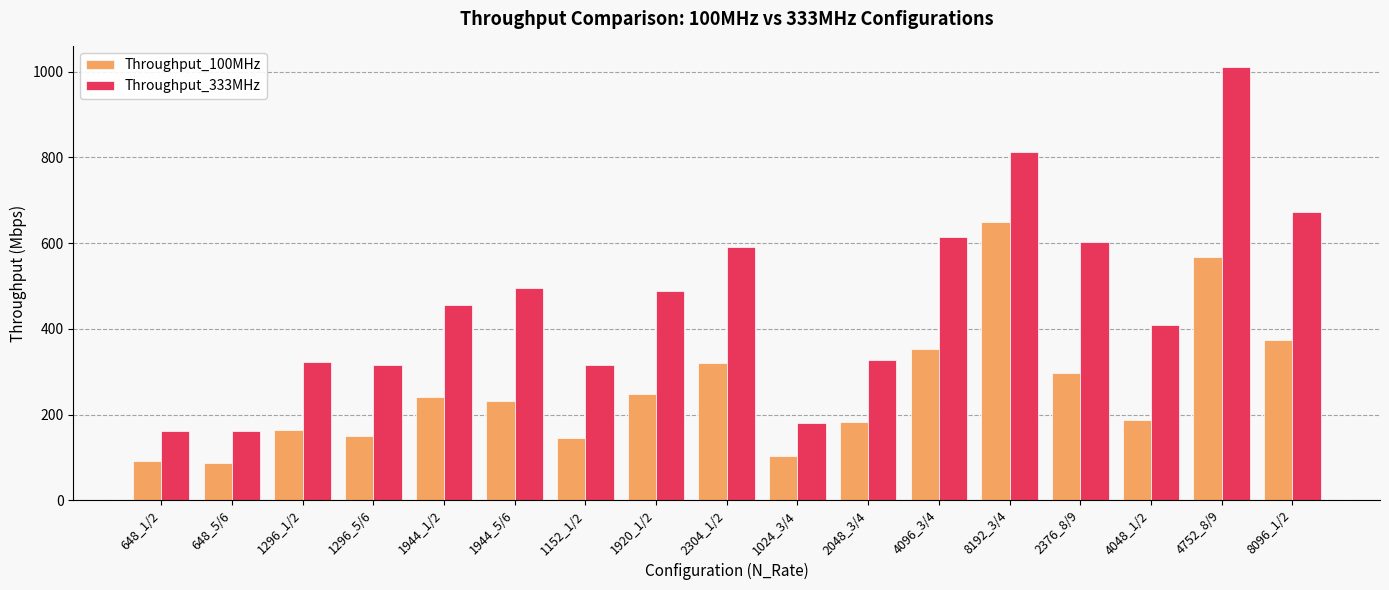

Between 1296_1/2 and 4096_3/4, which series saw the biggest shift?

Throughput_333MHz